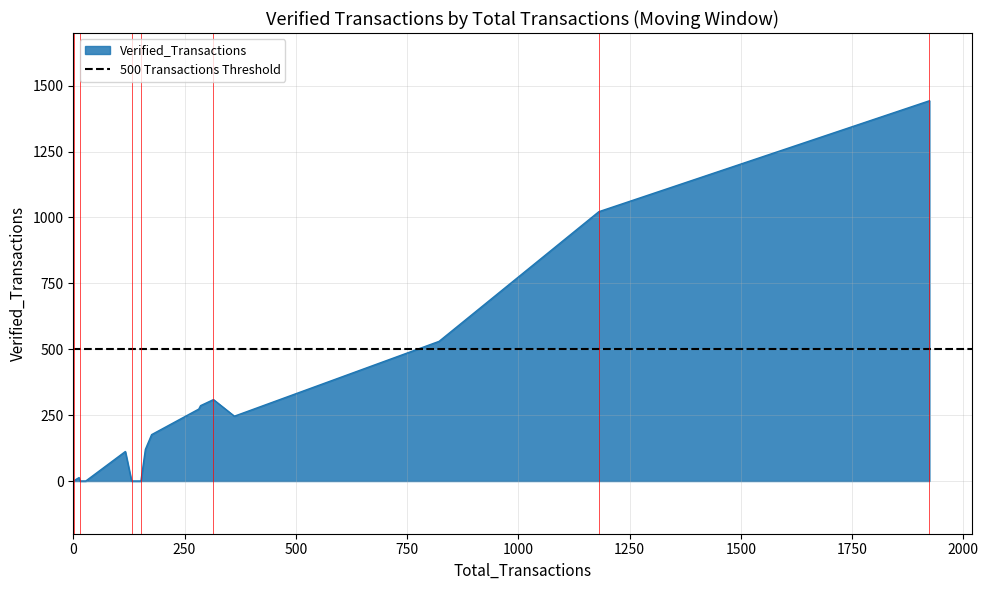

What is the greatest value displayed?

1443